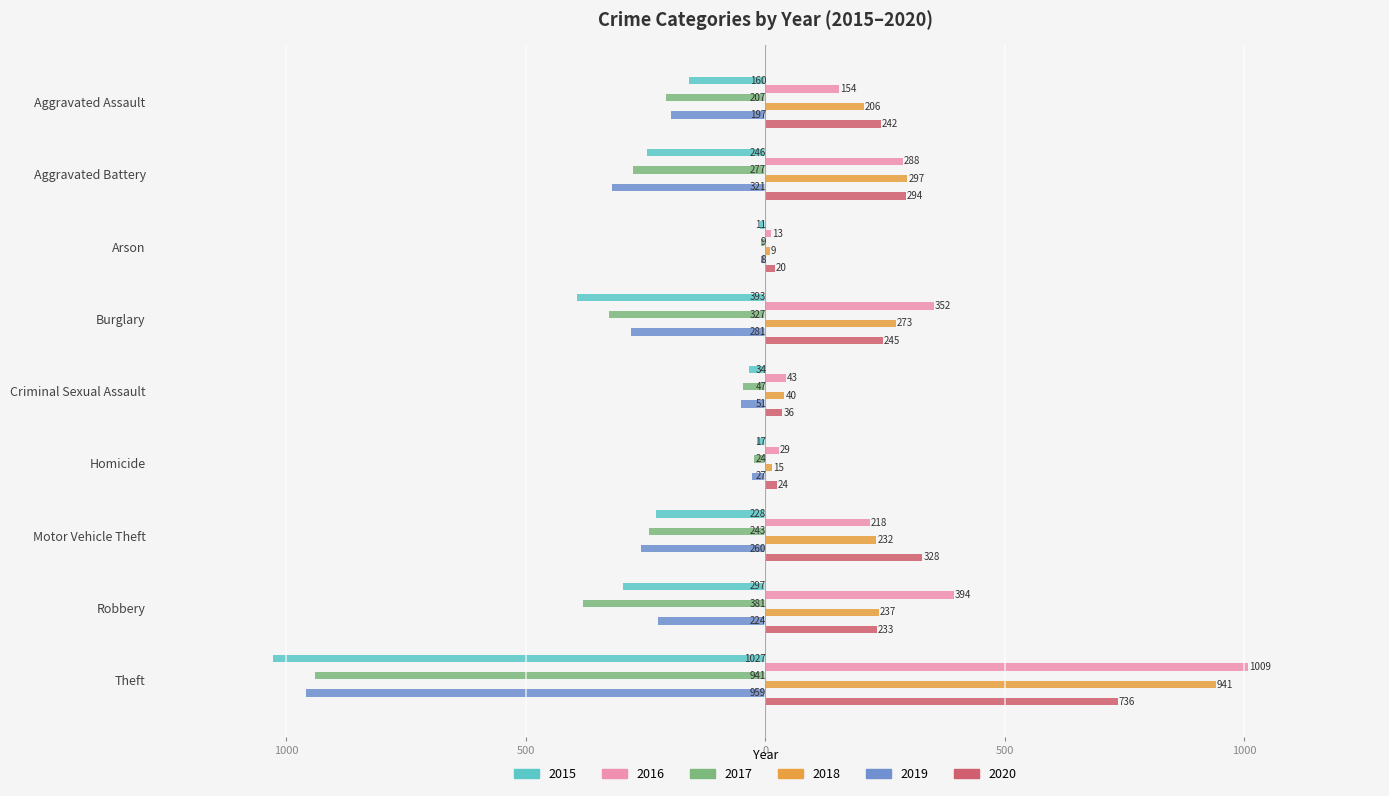

What is the difference between the 2017 values at Arson and Theft?

932